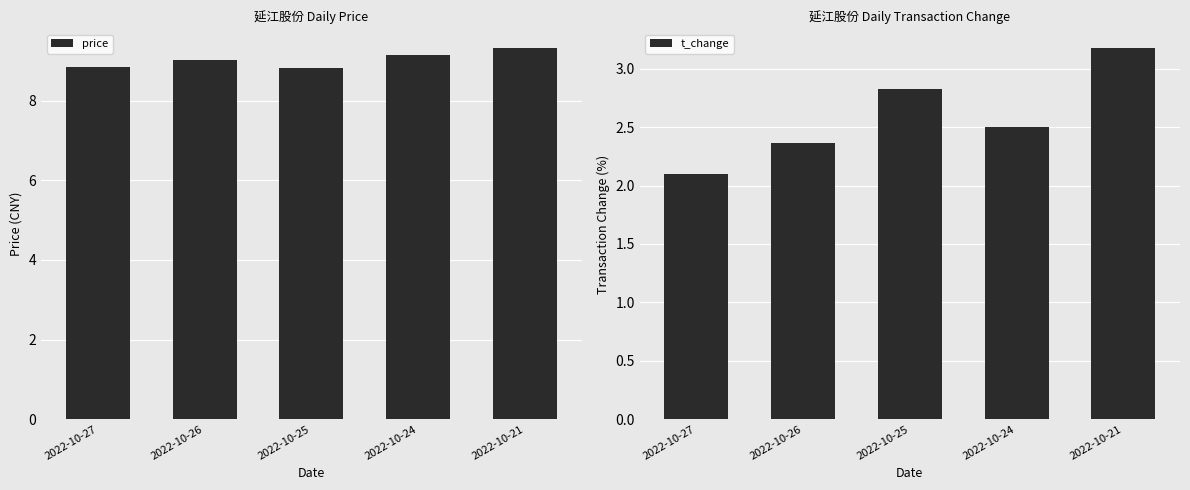

Reading left to right, list all the values displayed in this chart.

price: 2022-10-27=8.8	2022-10-26=9.0	2022-10-25=8.8	2022-10-24=9.1	2022-10-21=9.3
t_change: 2022-10-27=2.1	2022-10-26=2.4	2022-10-25=2.8	2022-10-24=2.5	2022-10-21=3.2